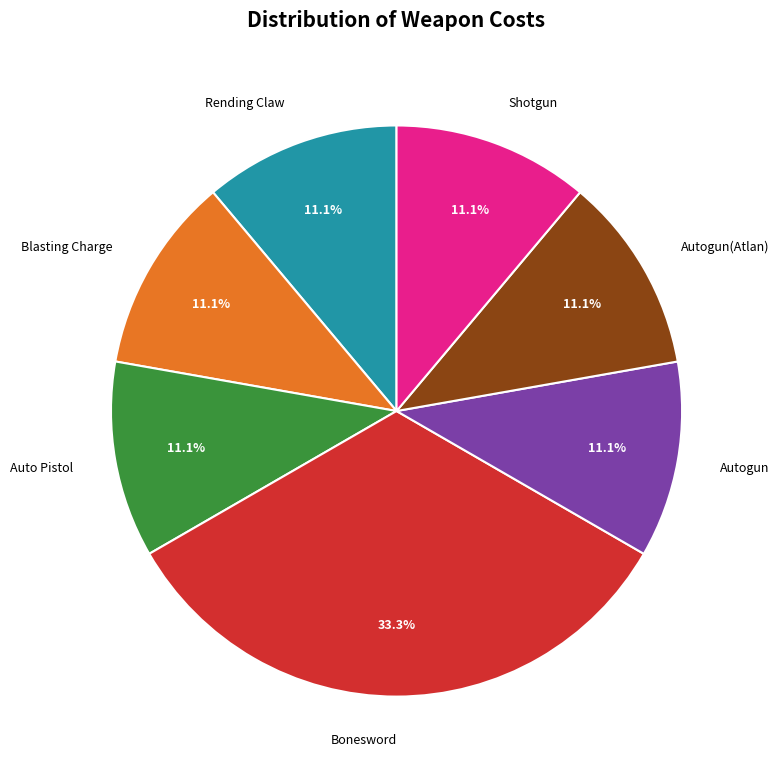

How many segments does this pie chart have?

7